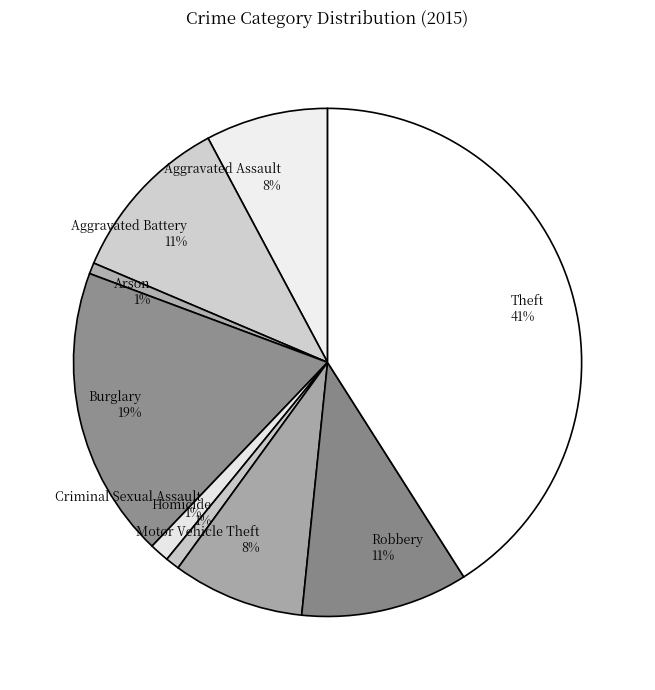

Is it true that Aggravated Battery is 1% of the pie?

False